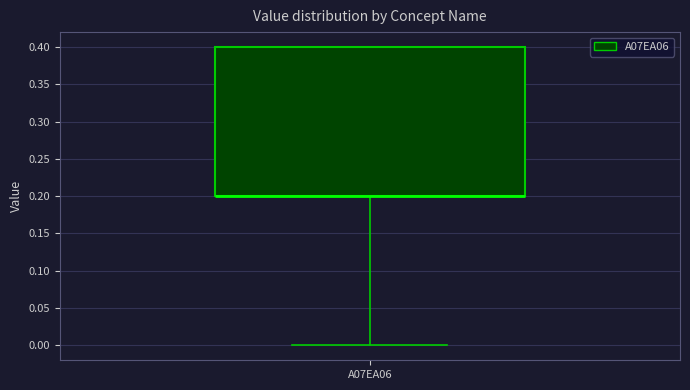

Read this box plot against the y-axis: the position of the median line, the range covered by the box, and the ends of both whiskers. The values are not printed on the chart, so give them approximately, as read against the axis.

median 0.2 (drawn on the box's lower edge), box 0.2 to 0.4, whiskers 0.0 to 0.4